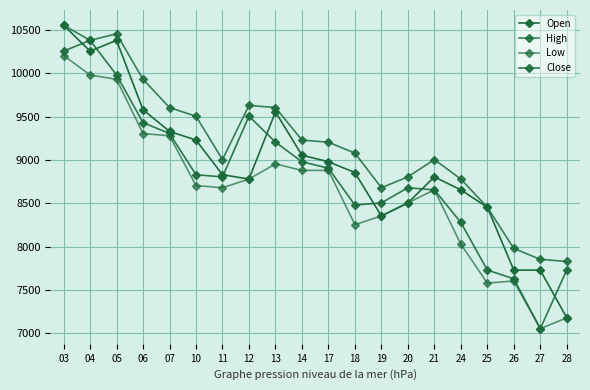

What is the maximum value for High?

10557